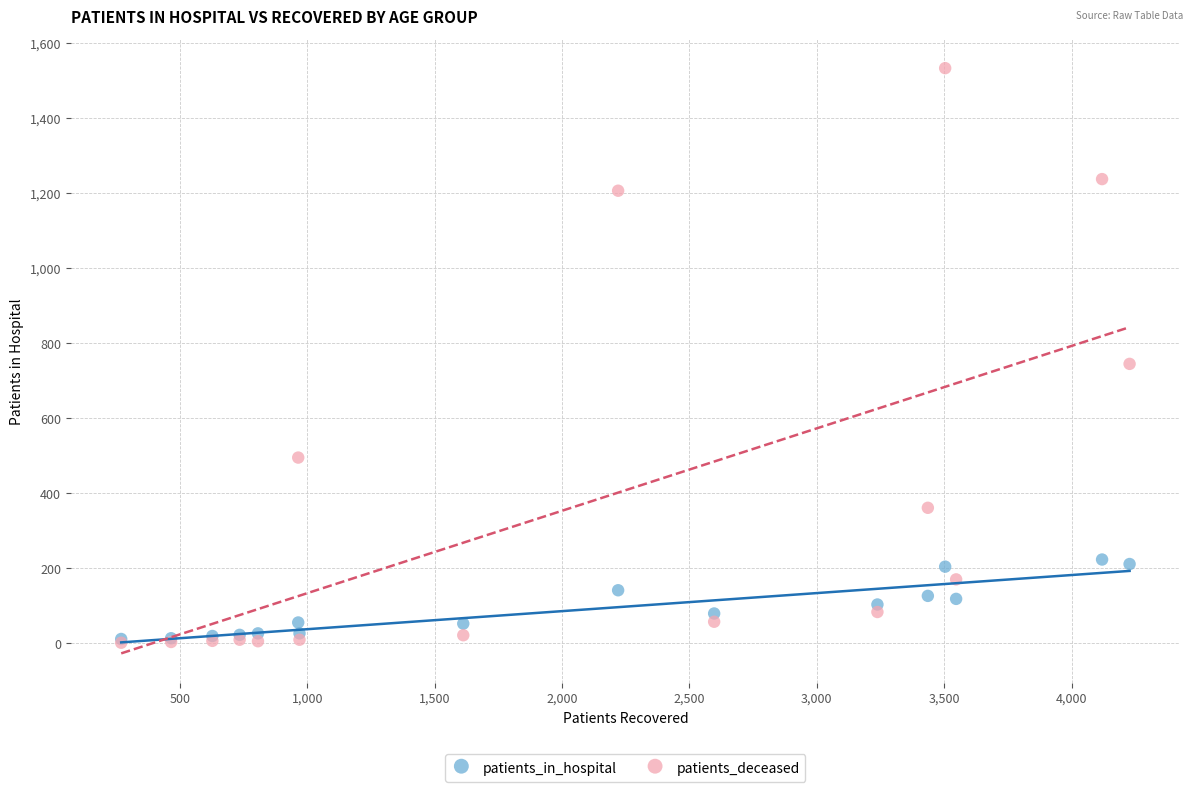

What are all the series names shown in the legend?

patients_in_hospital, patients_deceased